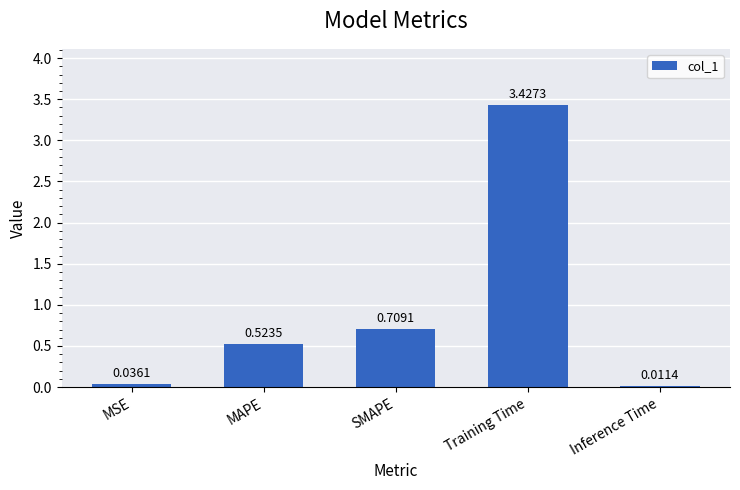

Which label corresponds to the largest value in the chart?

Training Time